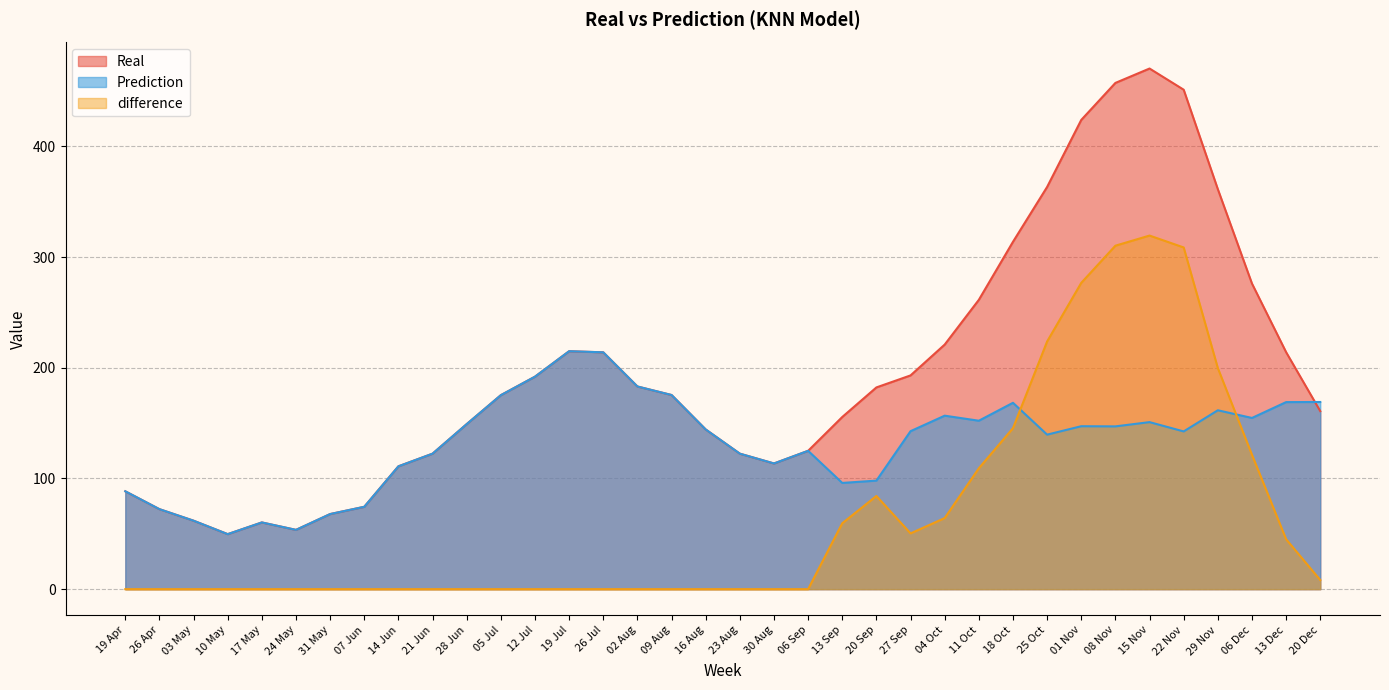

At which category does Prediction reach its first local valley?

10 May